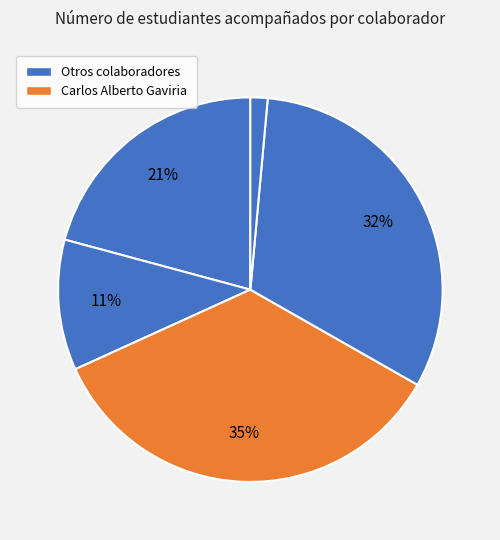

Count the number of slices in the pie.

5